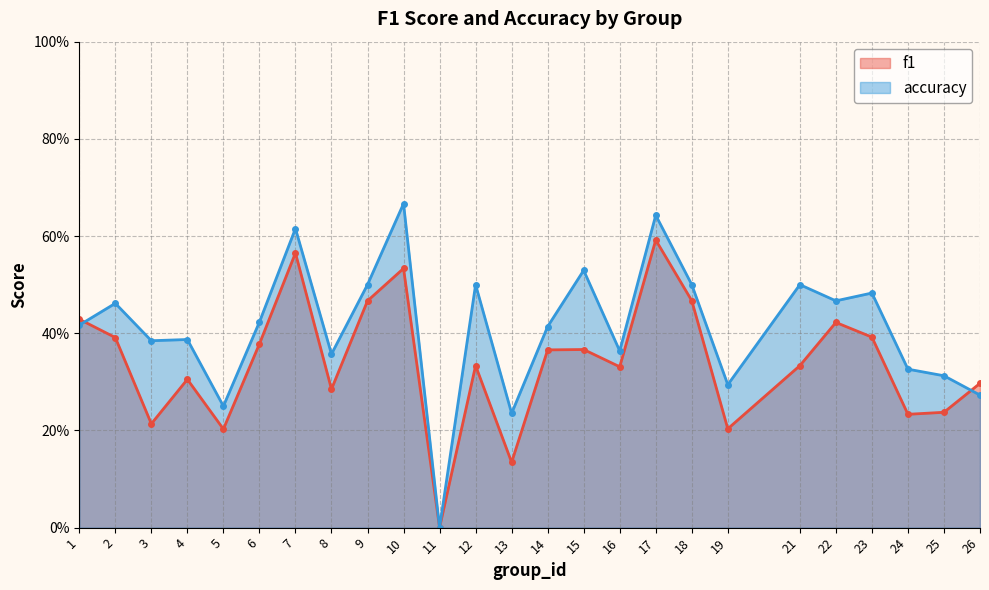

True or false: accuracy has a value of 0.5 at 9.

True